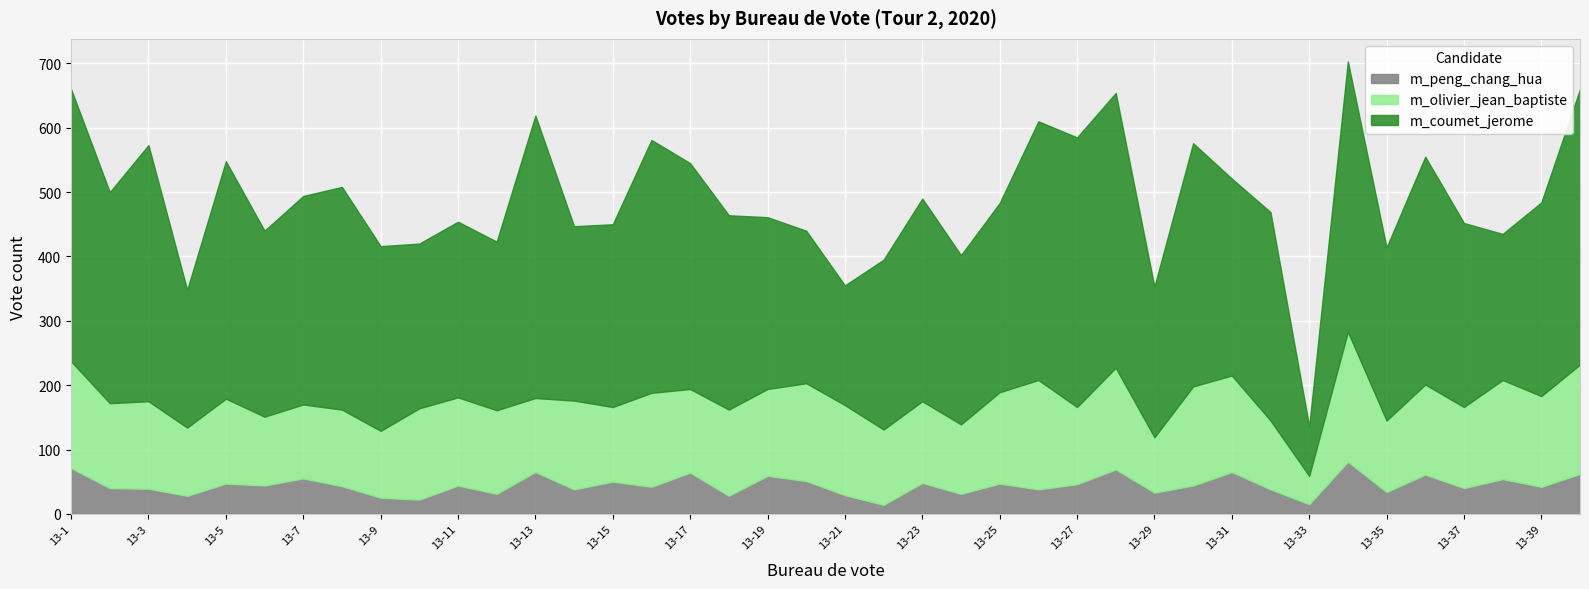

Is it true that m_coumet_jerome equals 381 at 13-38?

False